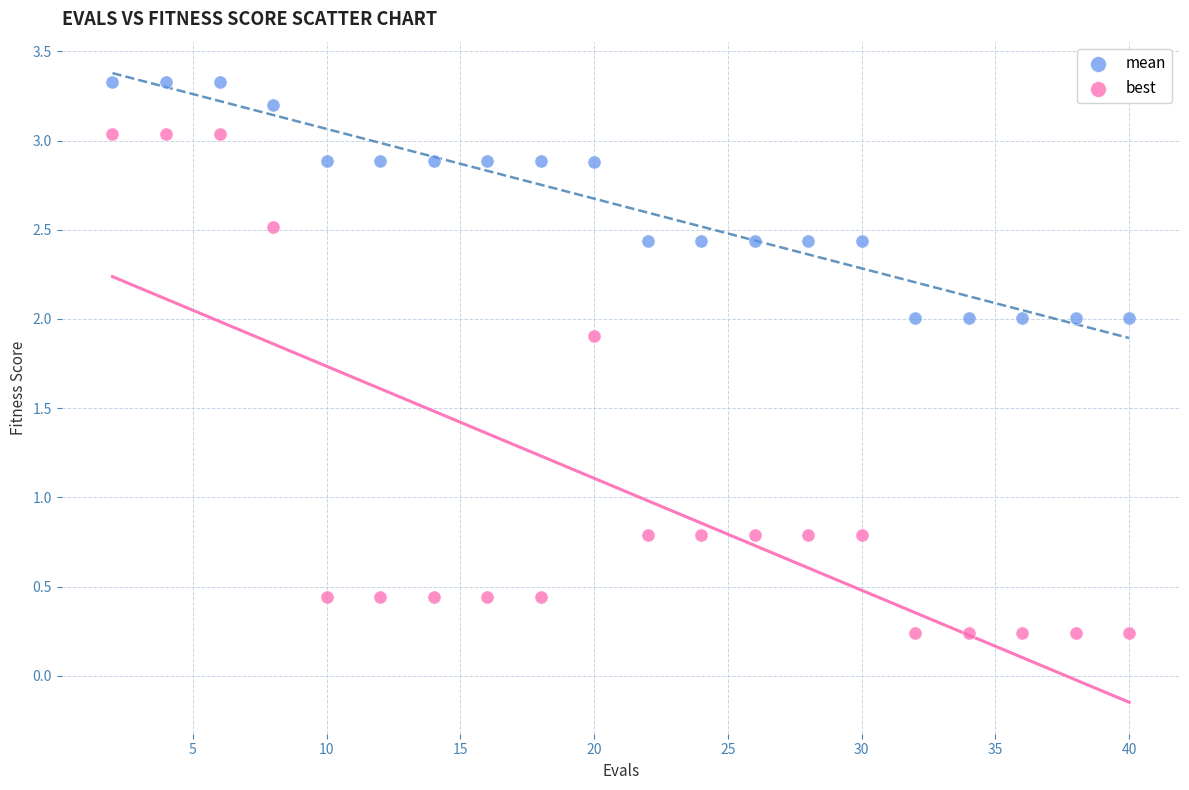

Across all data points, what is the range of X values (max minus min)?

38.0